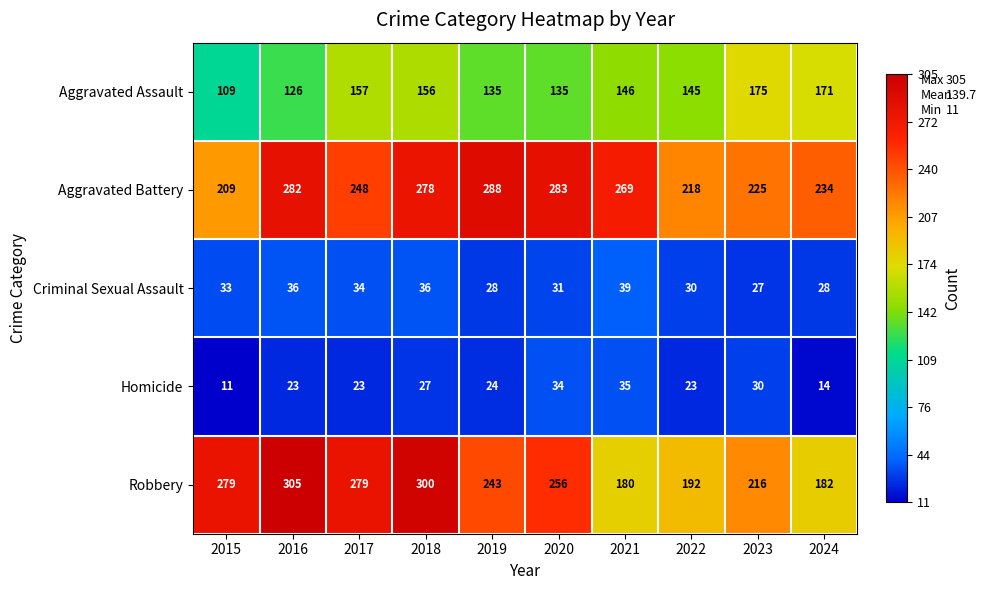

What is the spread (max minus min) of values at 2015?

268